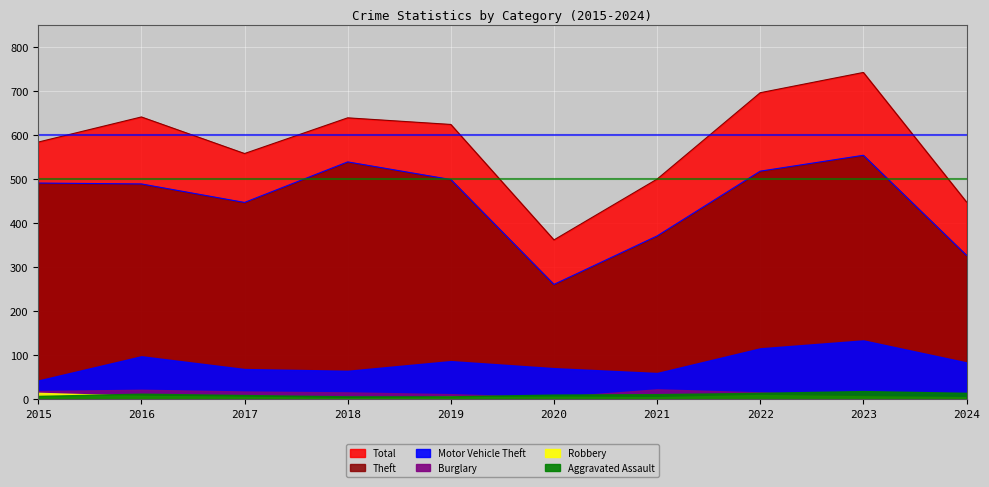

At 2019, list the series in order from largest to smallest.

Total, Theft, Motor Vehicle Theft, Burglary, Aggravated Assault, Robbery